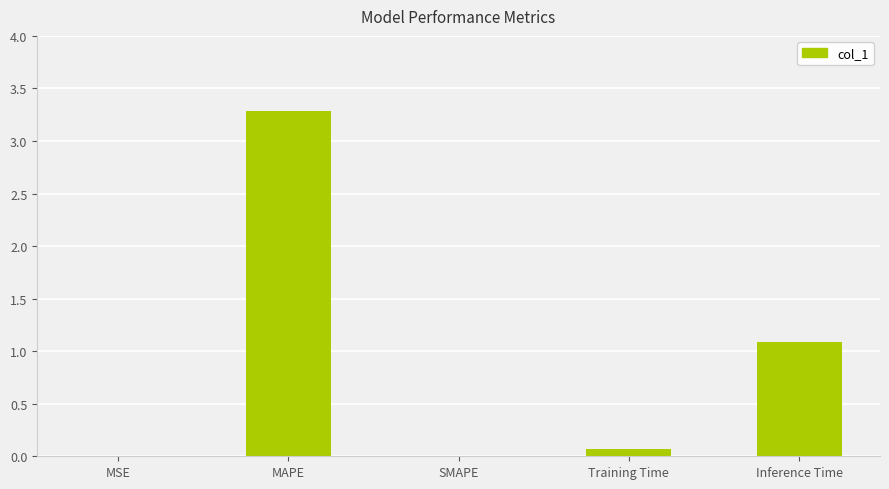

What is the change in value from SMAPE to Inference Time?

+1.1